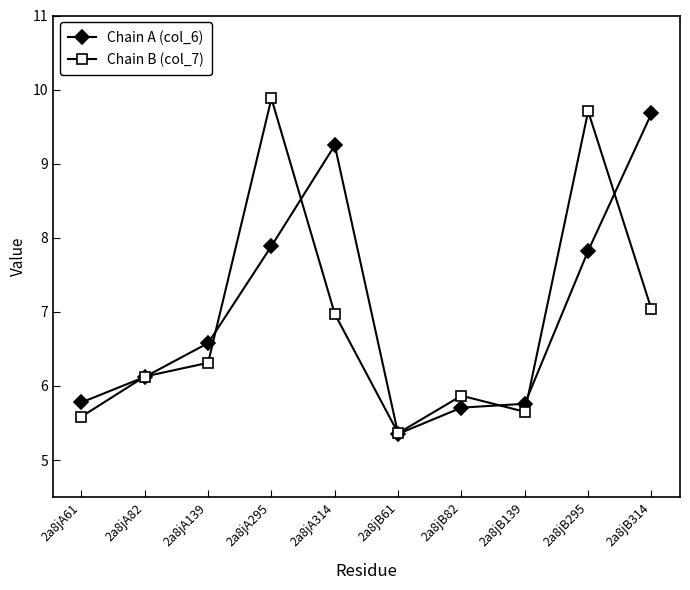

What is the maximum value for Chain A (col_6)?

9.7